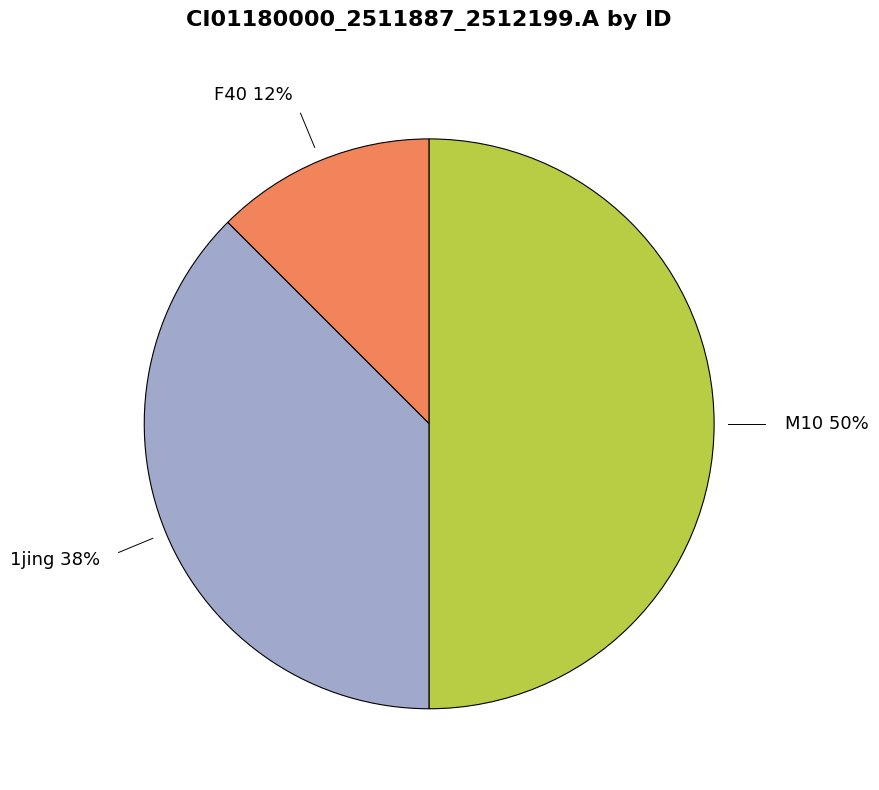

Which category has the smallest portion of the pie?

F40